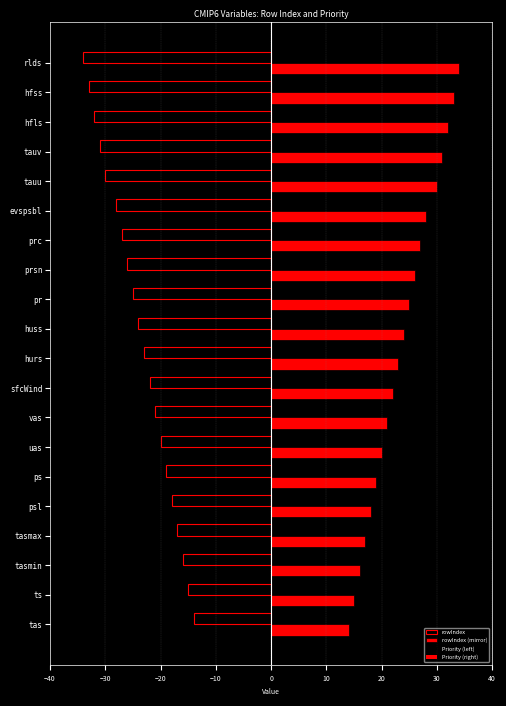

How many categories are shown in the chart?

20